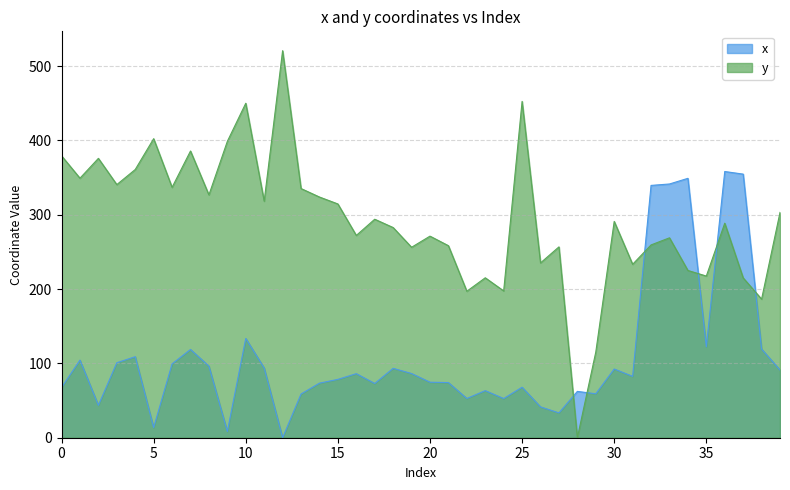

What is the sum of all y values?

11710.0